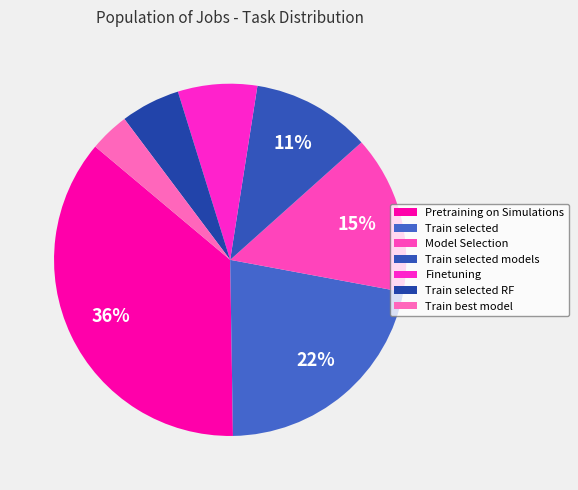

True or false: Finetuning accounts for 1% of the total.

False